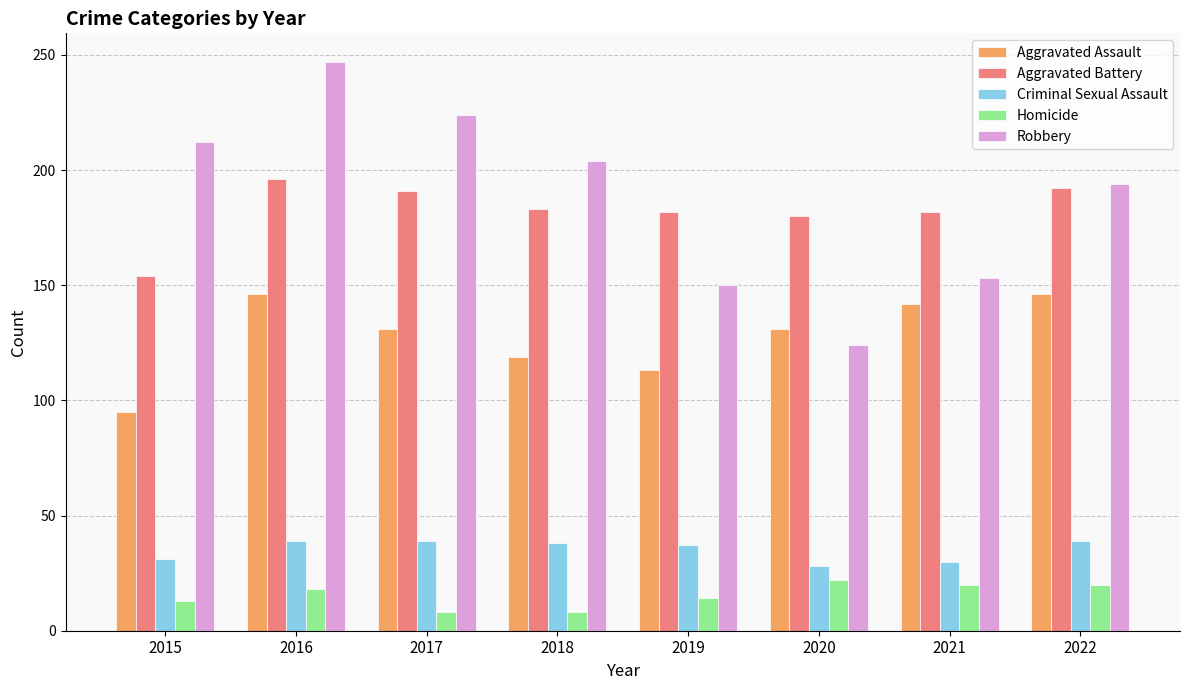

What is the total value across all series at 2022?

591